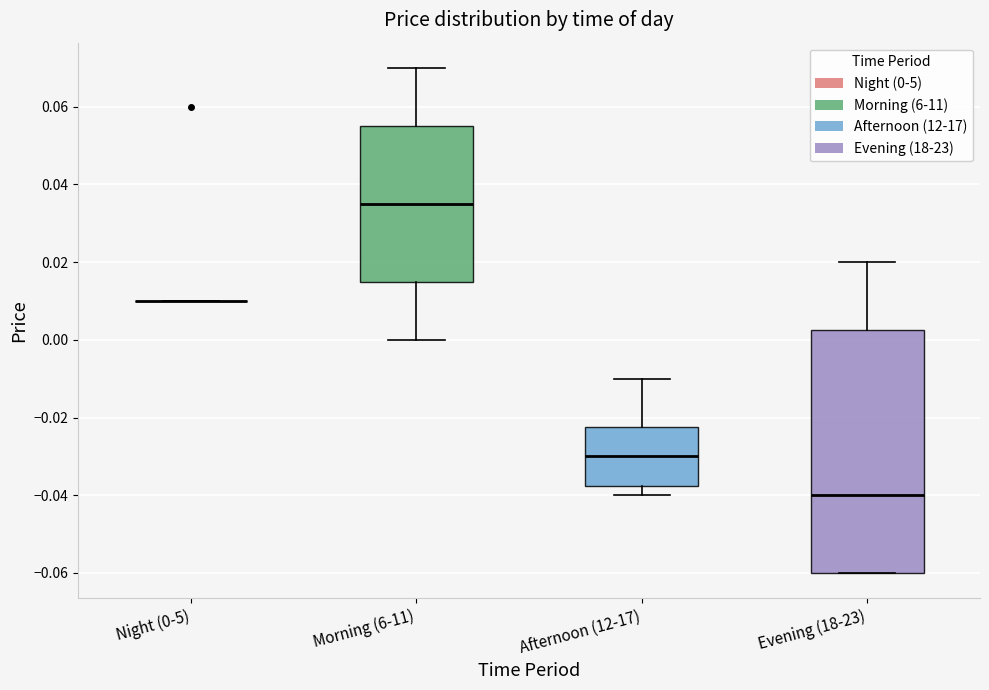

Where does the upper whisker of the box for Evening (18-23) end on the y-axis? The values are not printed on the chart, so give them approximately, as read against the axis.

0.020